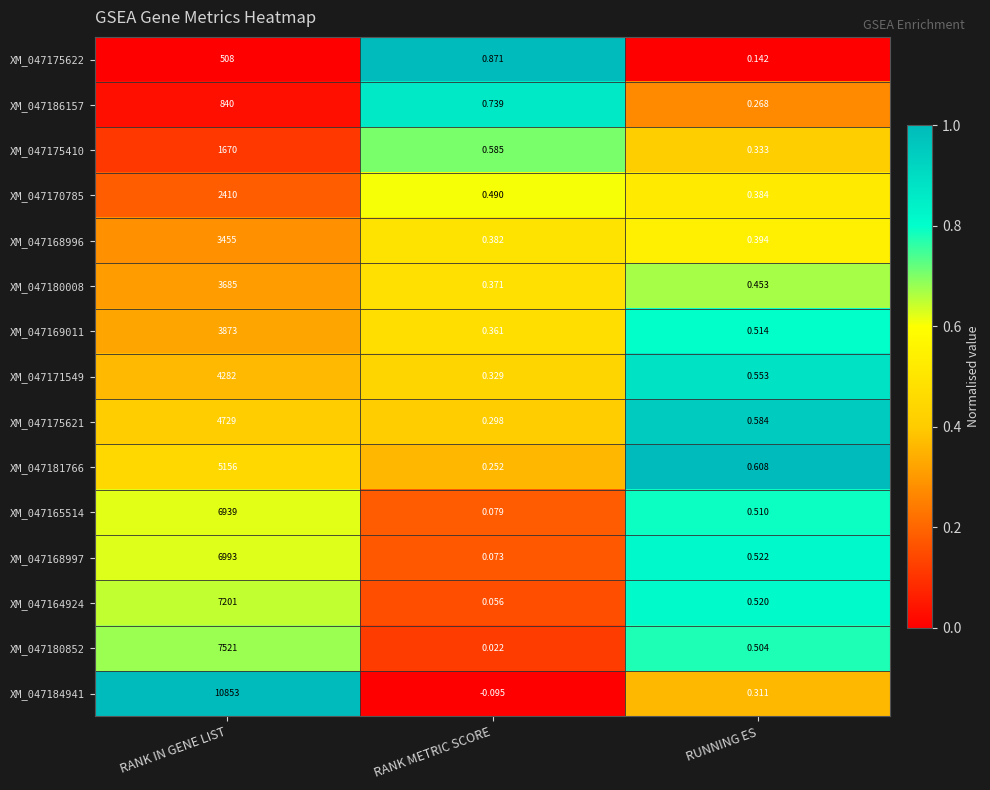

Rank the categories by XM_047165514 value from lowest to highest.

RANK METRIC SCORE, RUNNING ES, RANK IN GENE LIST